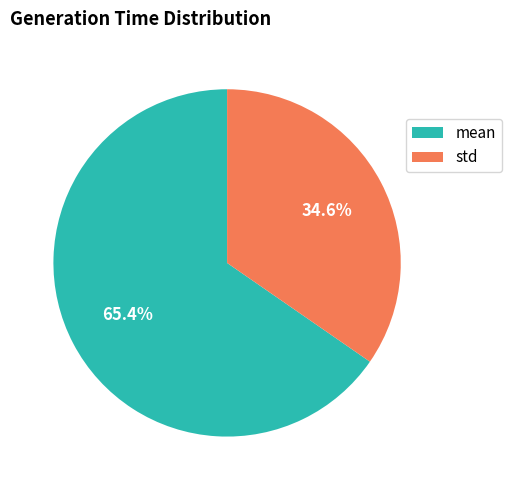

How much of the chart is everything except mean?

34.6%